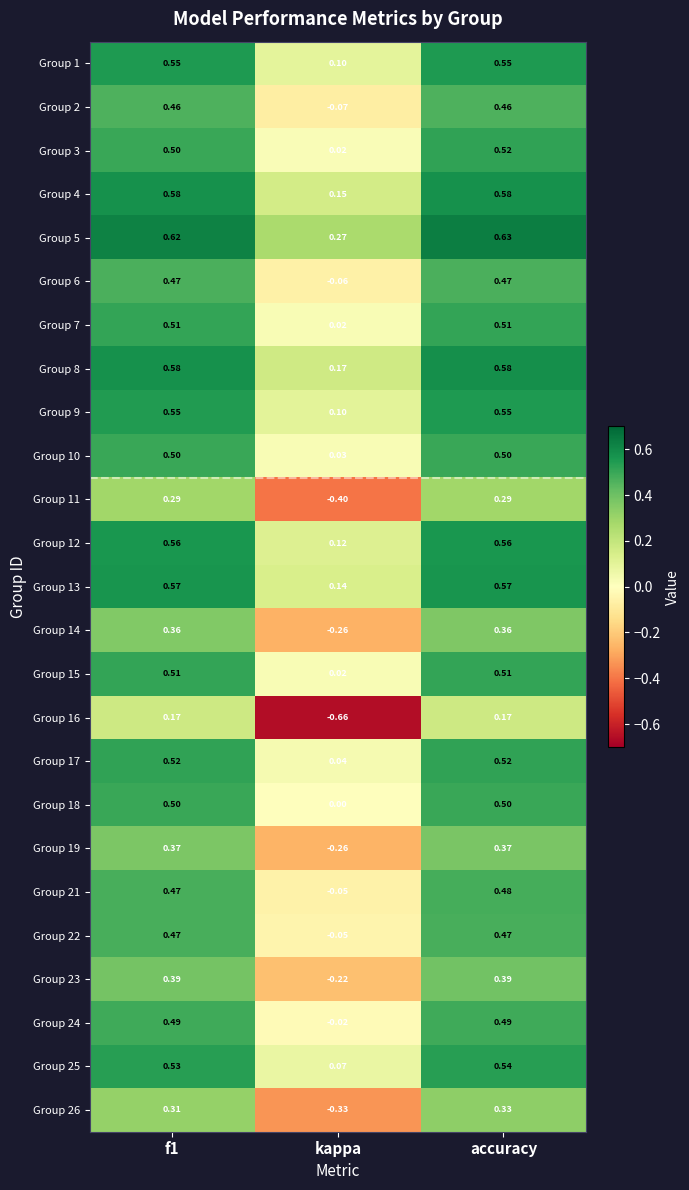

At which category does the chart reach its minimum across all series?

kappa